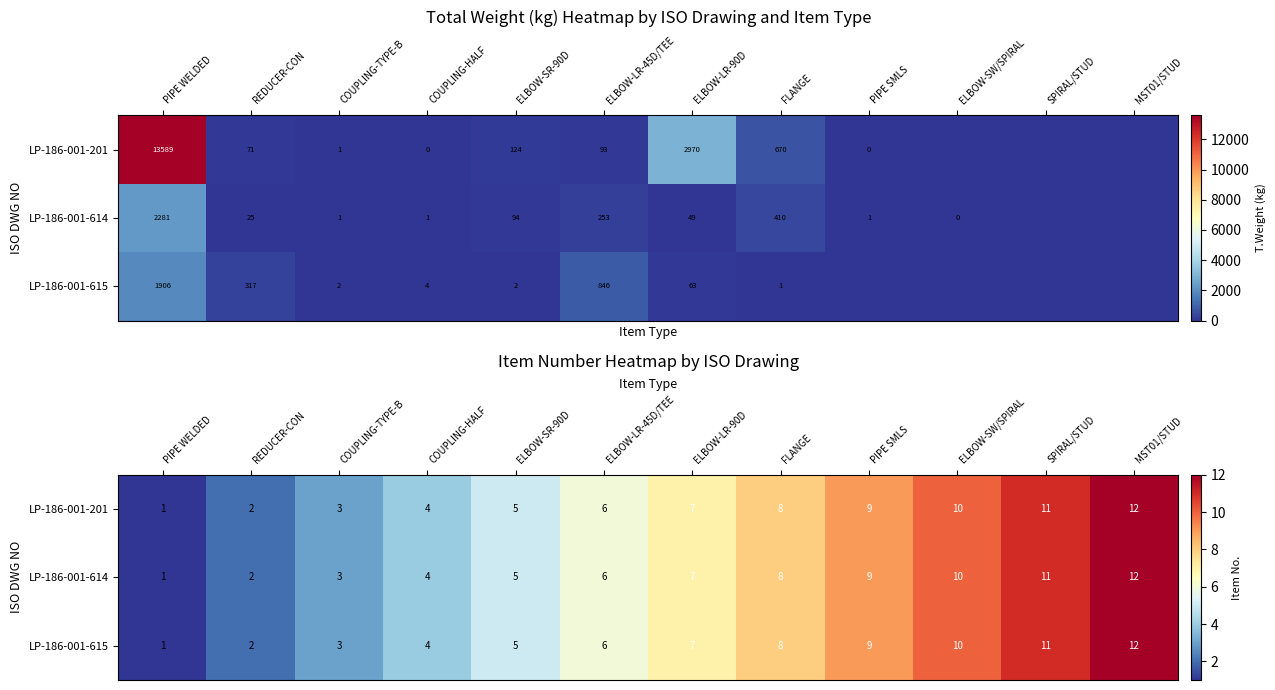

Where is LP-186-001-201 nearest to the value 6?

ELBOW-LR-45D/TEE